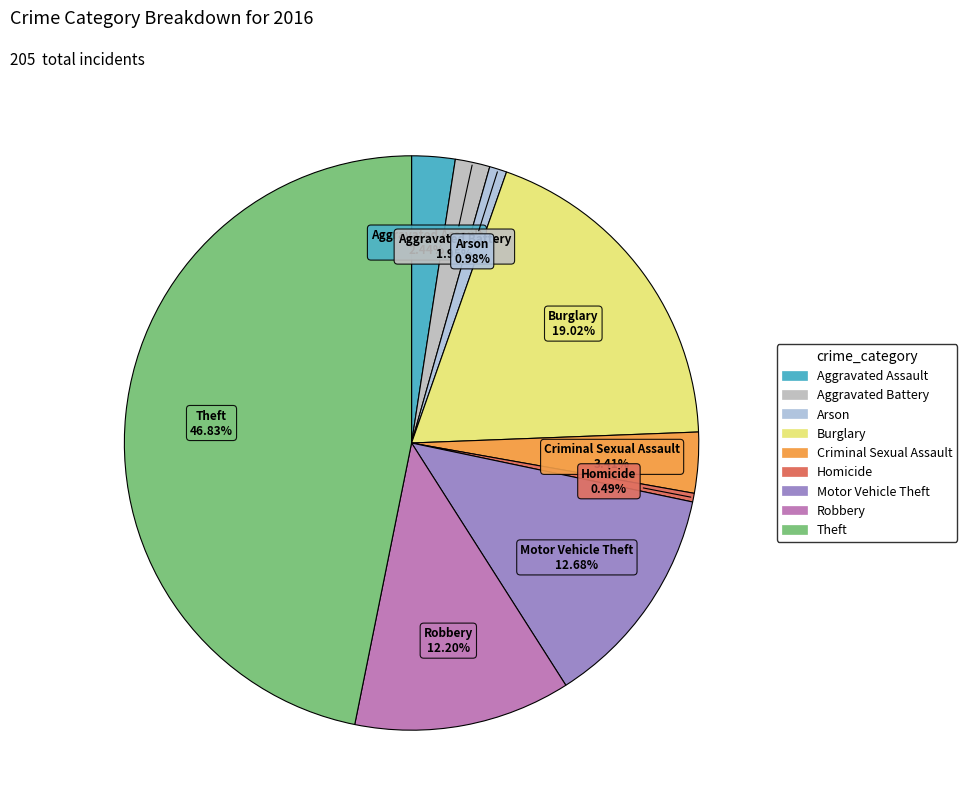

Is the sum of Arson and Homicide greater than half?

No